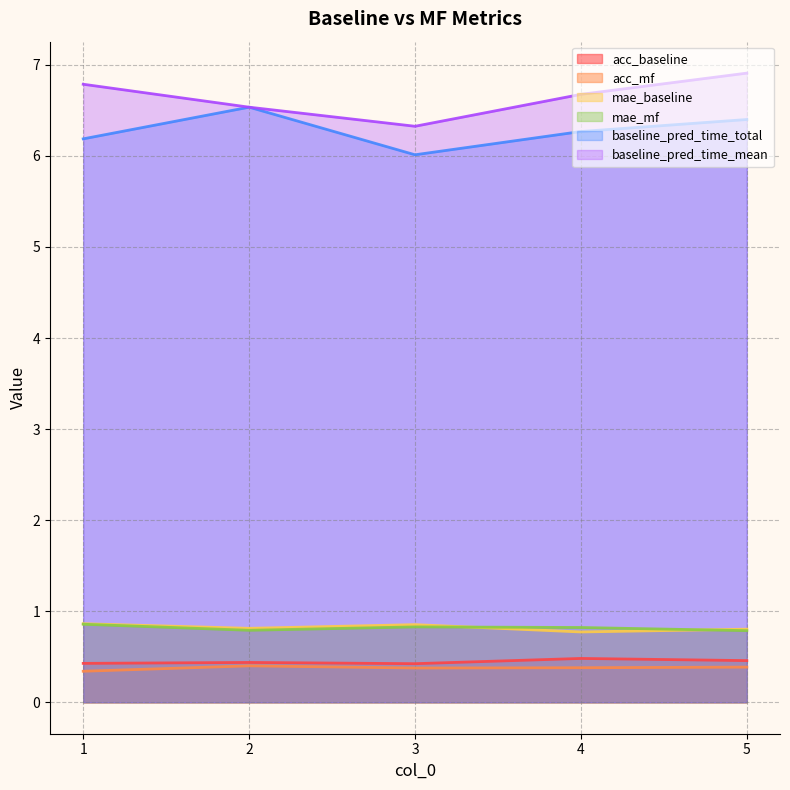

At which category is the sum across all series the highest?

5